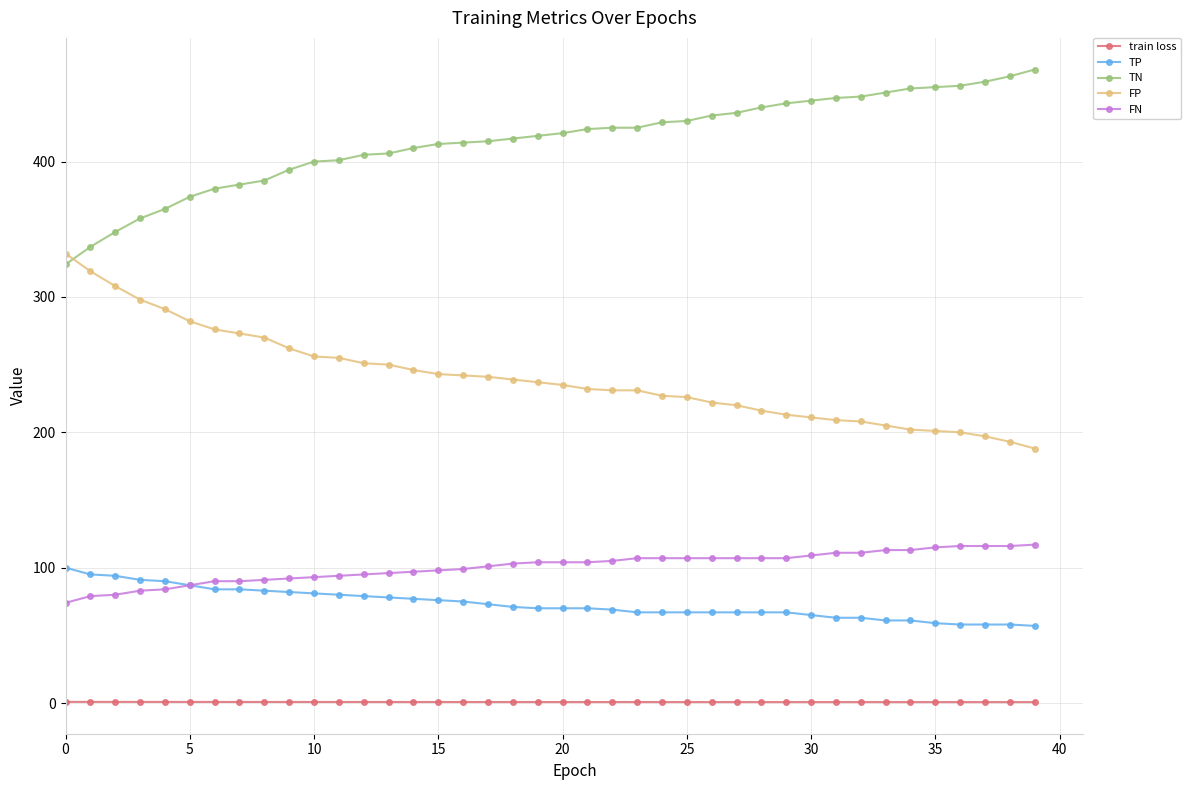

True or false: TN and FN intersect in this chart.

False